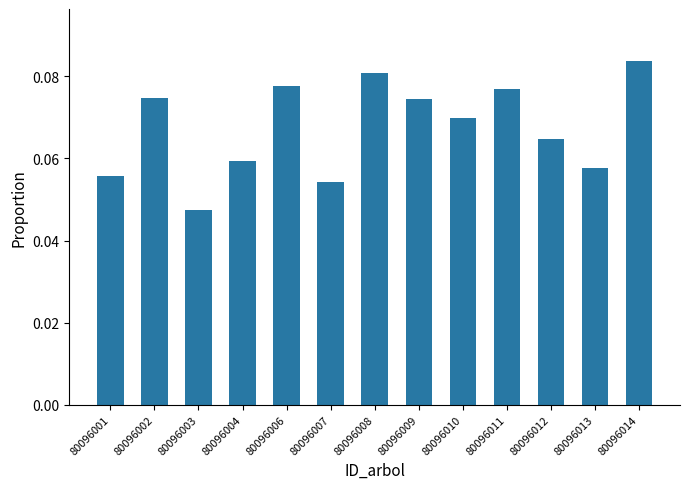

What is the sum of the values at 80096010 and 80096008?

0.2